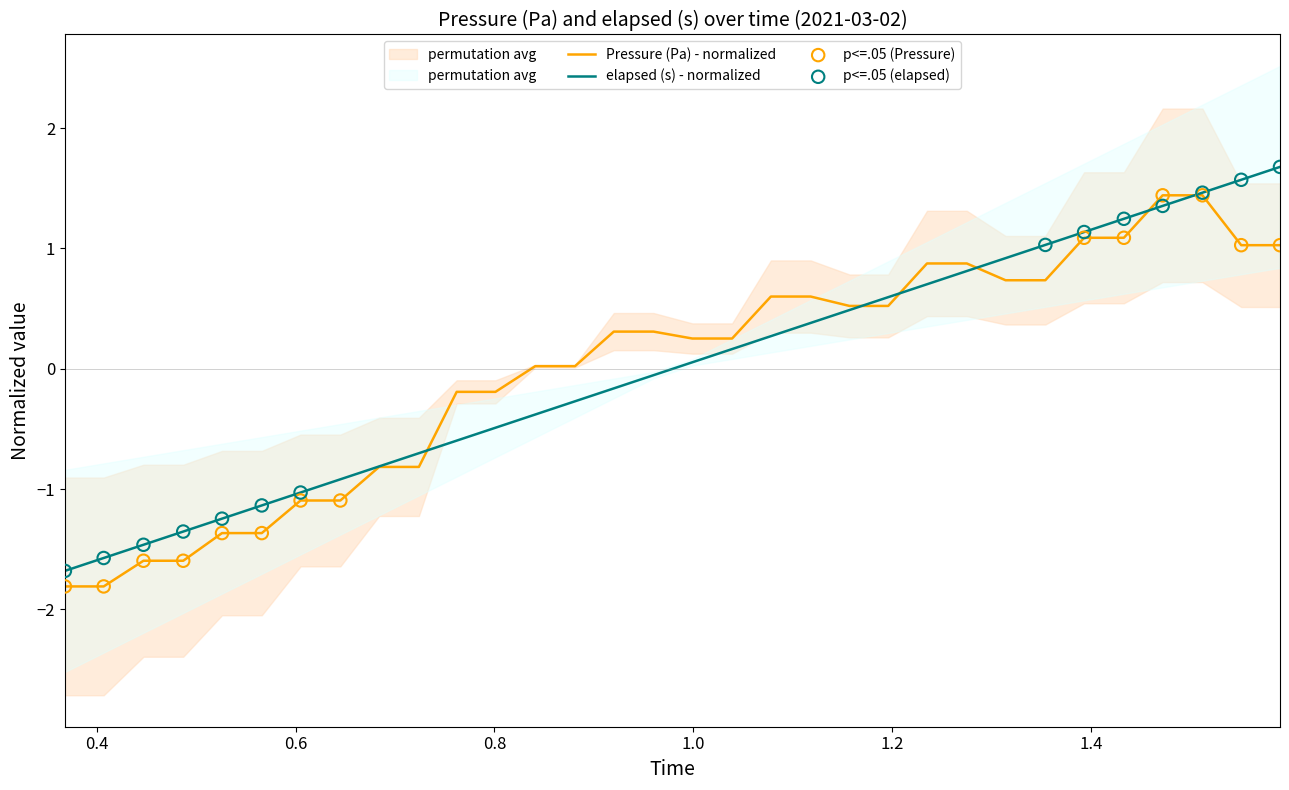

What is the highest value of the elapsed (s) - normalized series?

1.7